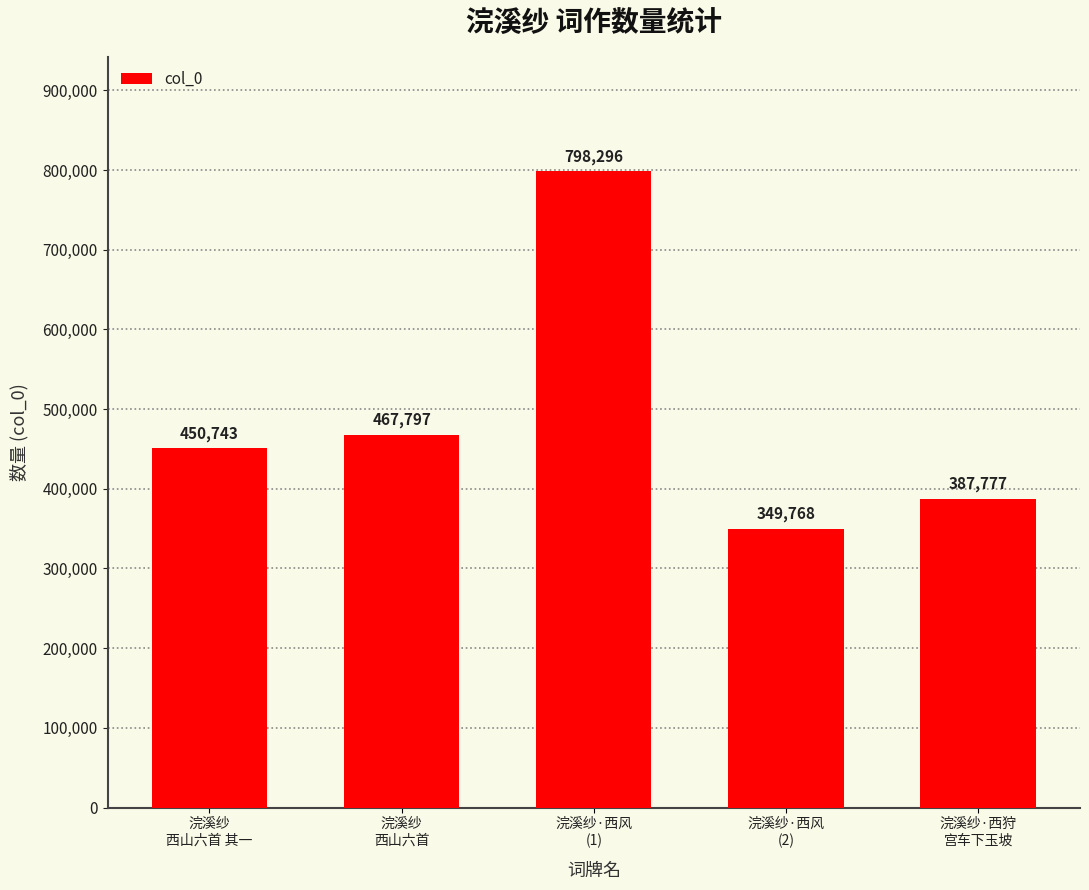

Reading left to right, what are all the values shown in this chart?

浣溪纱
西山六首 其一=450743	浣溪纱
西山六首=467797	浣溪纱·西风
(1)=798296	浣溪纱·西风
(2)=349768	浣溪纱·西狩
宫车下玉坡=387777